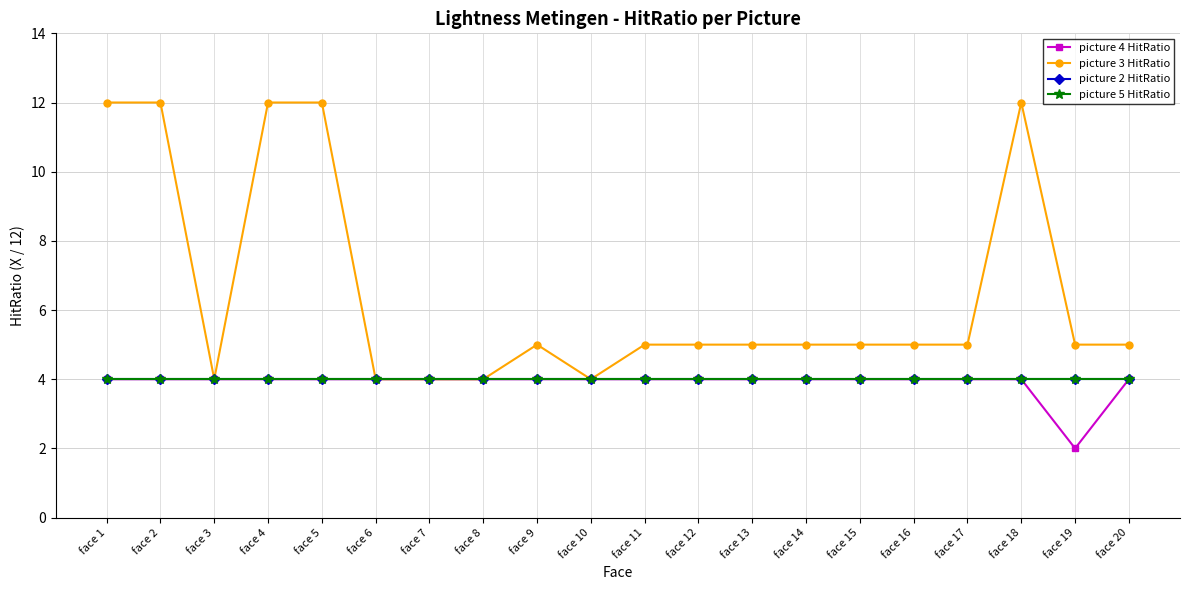

Reading left to right, list all the values displayed in this chart.

picture 4 HitRatio: 4	4	4	4	4	4	4	4	4	4	4	4	4	4	4	4	4	4	2	4
picture 3 HitRatio: 12	12	4	12	12	4	4	4	5	4	5	5	5	5	5	5	5	12	5	5
picture 2 HitRatio: 4	4	4	4	4	4	4	4	4	4	4	4	4	4	4	4	4	4	4	4
picture 5 HitRatio: 4	4	4	4	4	4	4	4	4	4	4	4	4	4	4	4	4	4	4	4